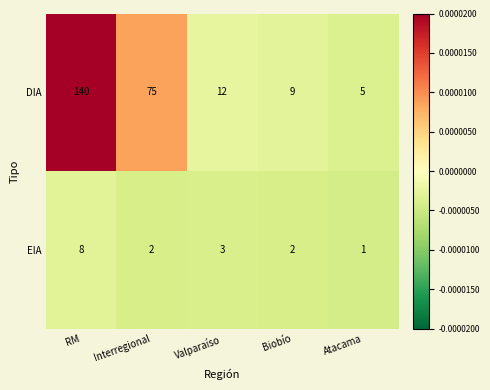

At which label does EIA first exceed 2?

RM